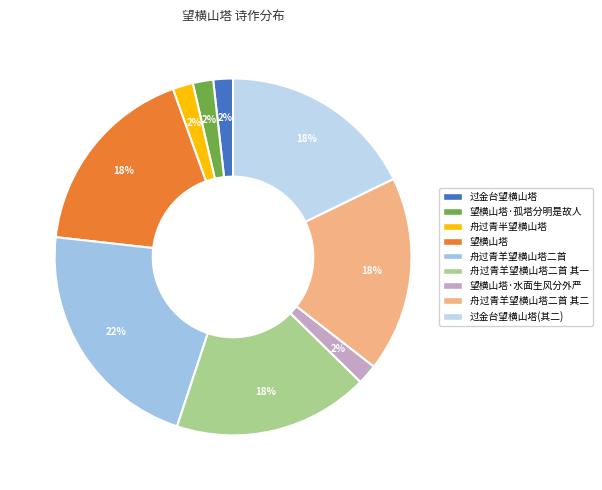

To the nearest percent, what percentage of the pie is 舟过青半望横山塔?

2%